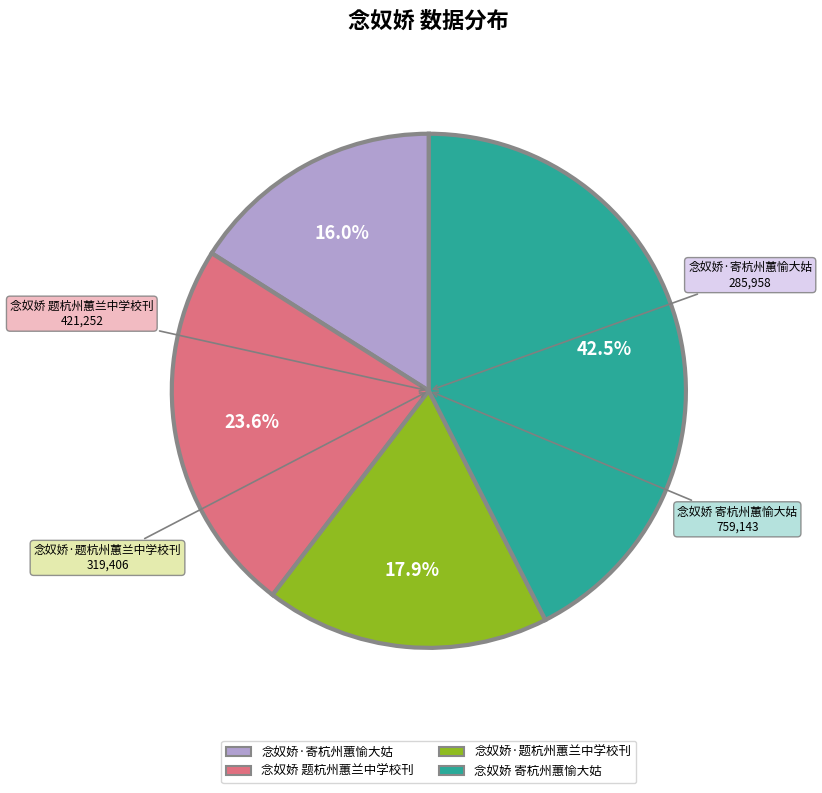

Is 念奴娇 题杭州蕙兰中学校刊 the majority of the pie?

No